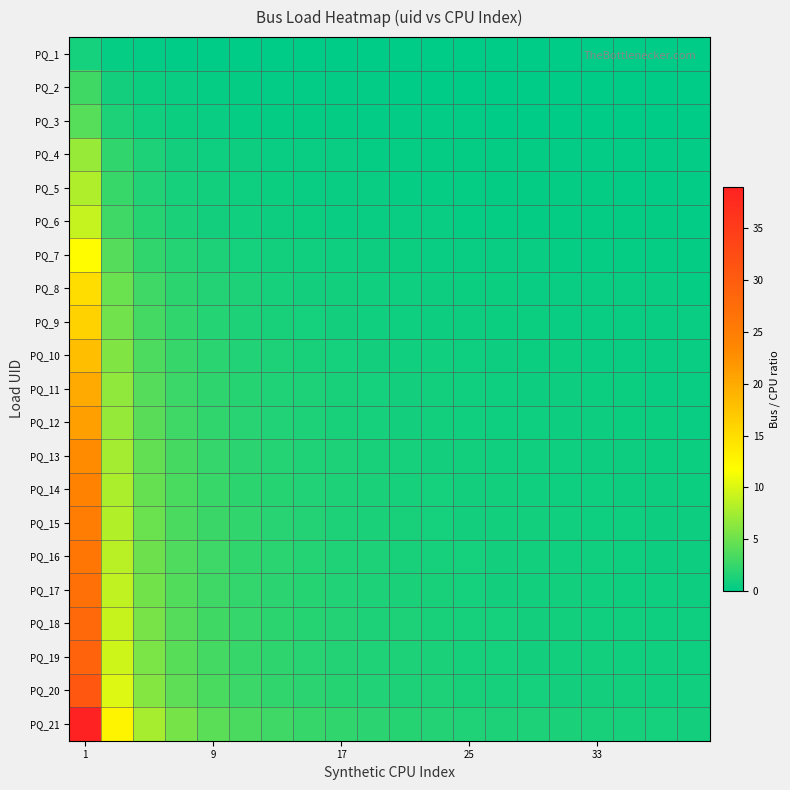

Which series has the widest spread of values?

PQ_21